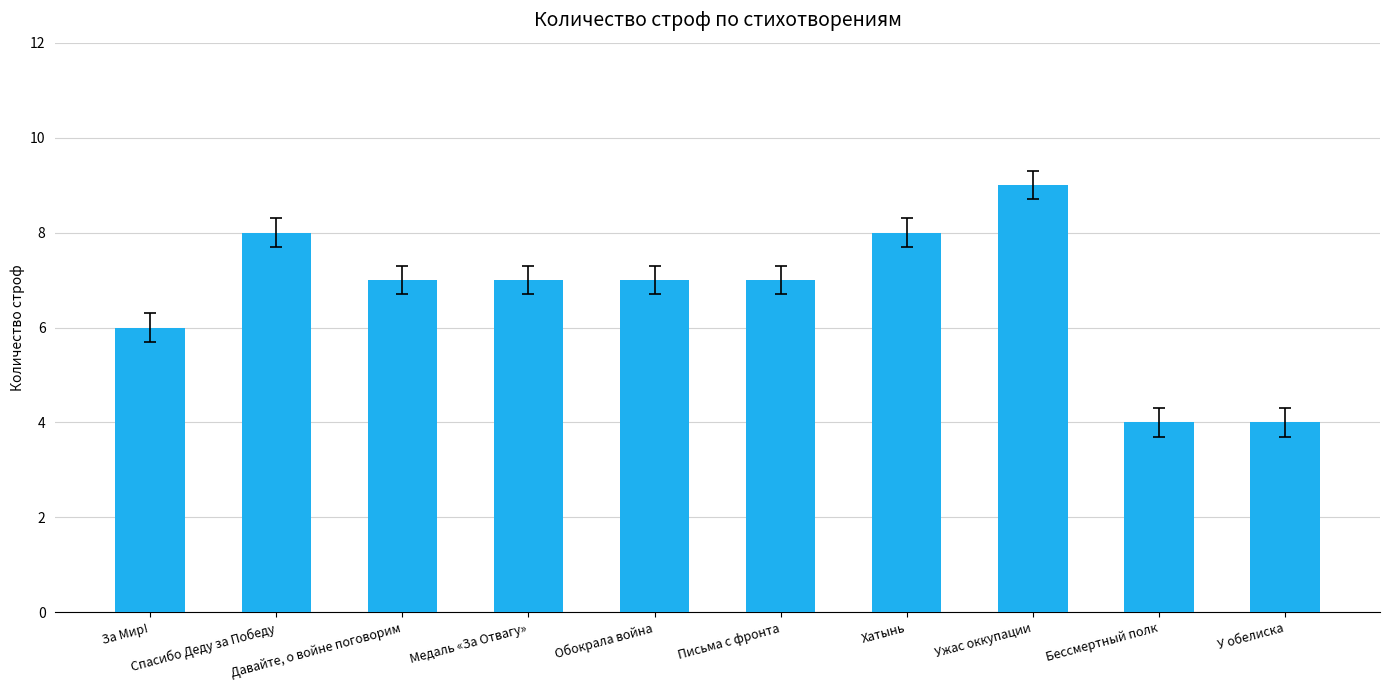

What is the smallest value displayed?

4